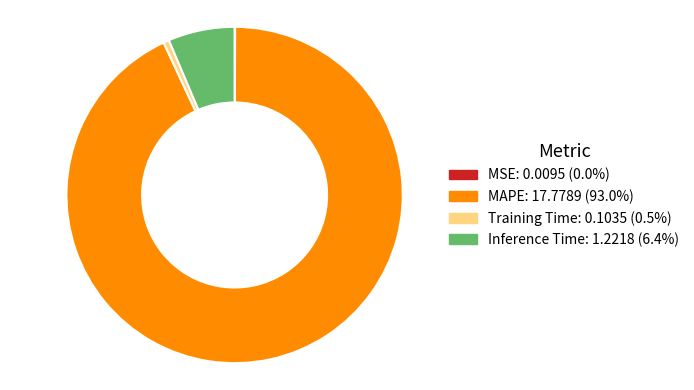

Is the sum of Inference Time and MAPE greater than half?

Yes